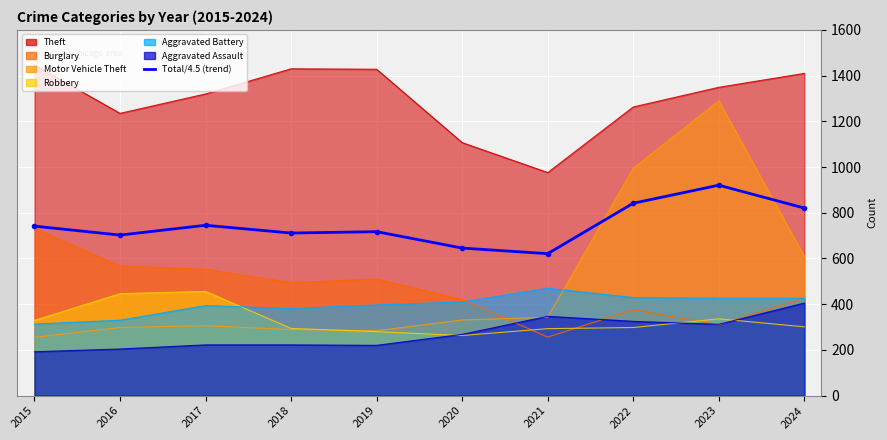

Is it true that the value at 2023 is 920.7?

True